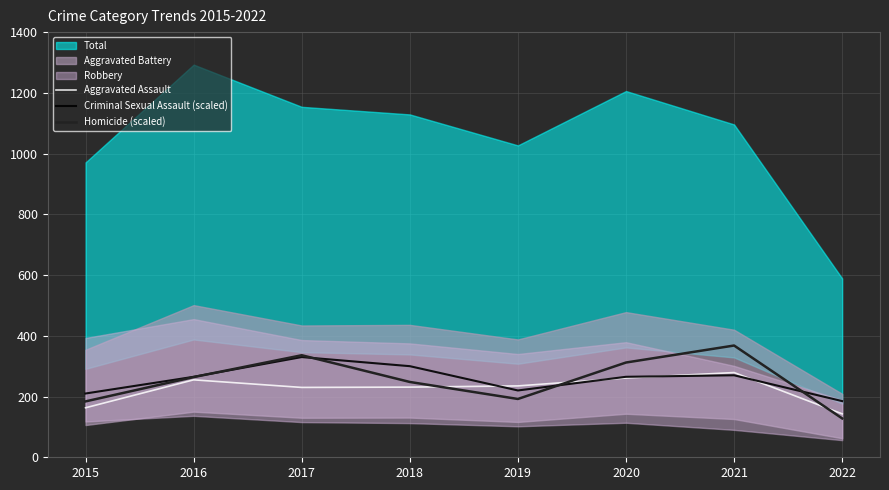

True or false: Criminal Sexual Assault (scaled) has a value of 78 at 2016.

False